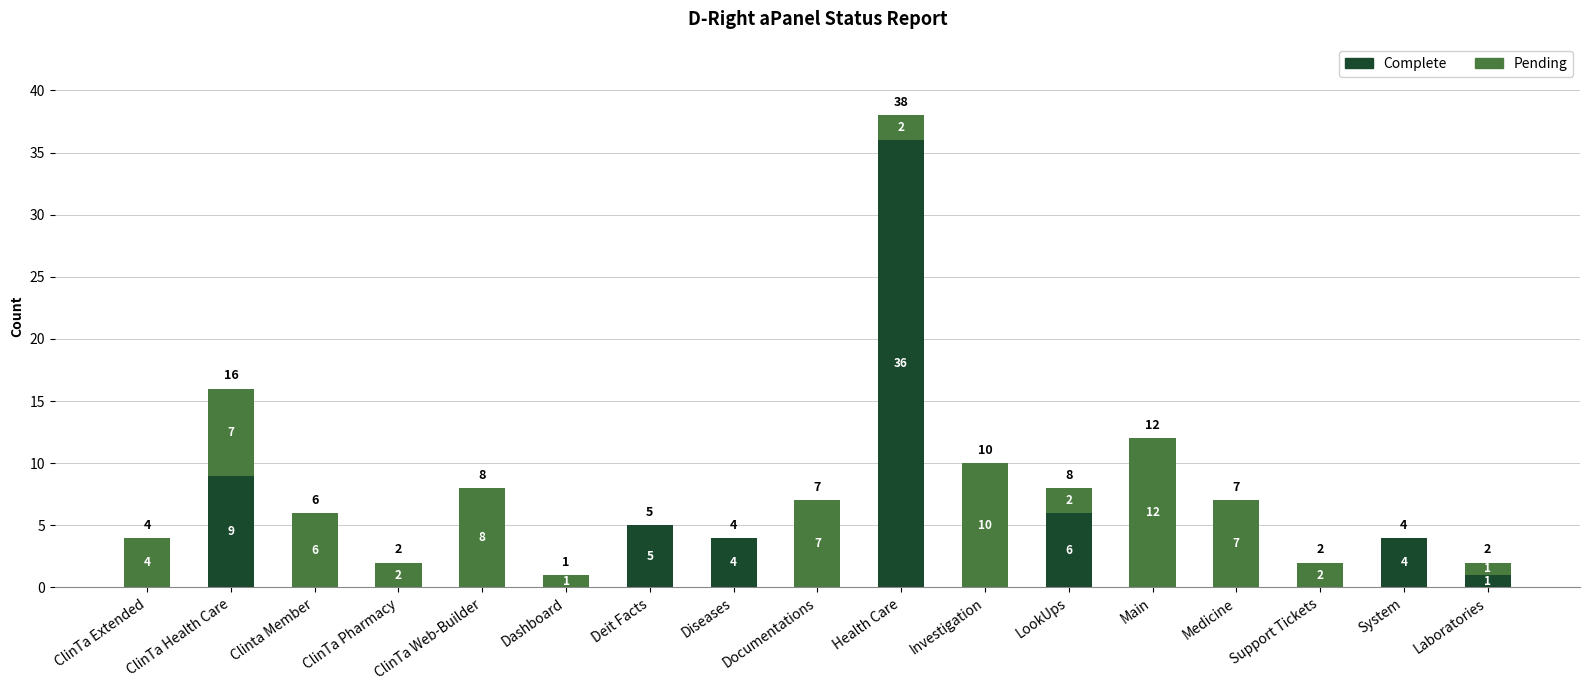

Which category has the highest value in the Complete series?

Health Care